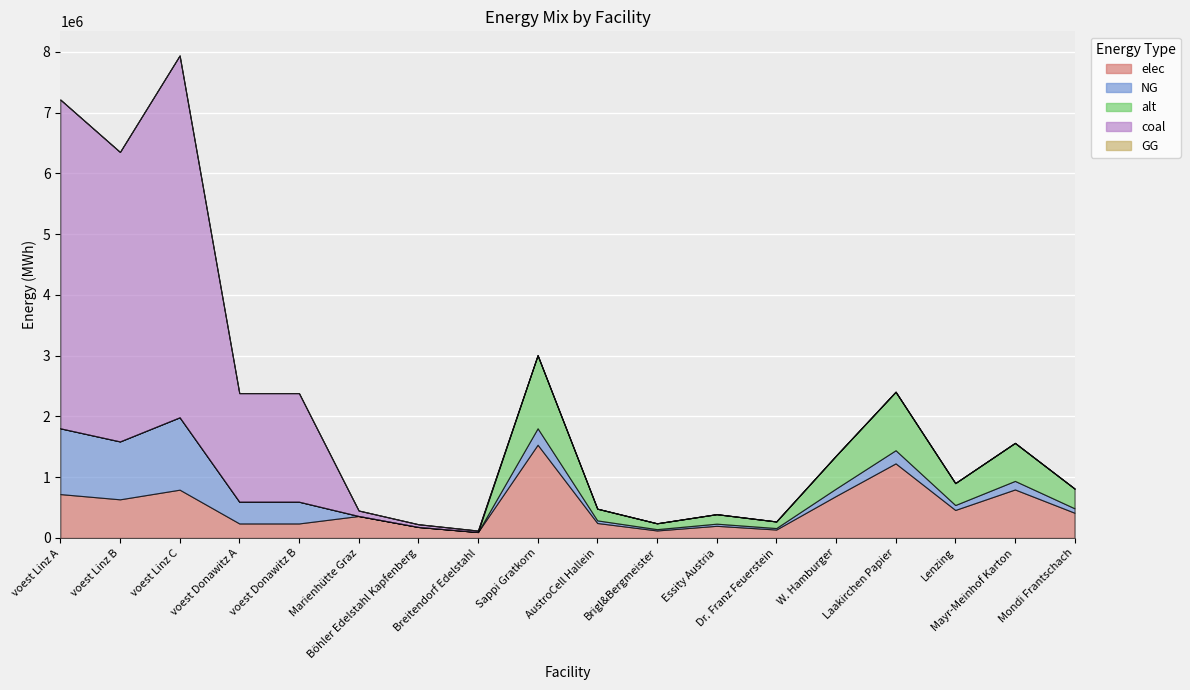

Count the number of data series in this chart.

5